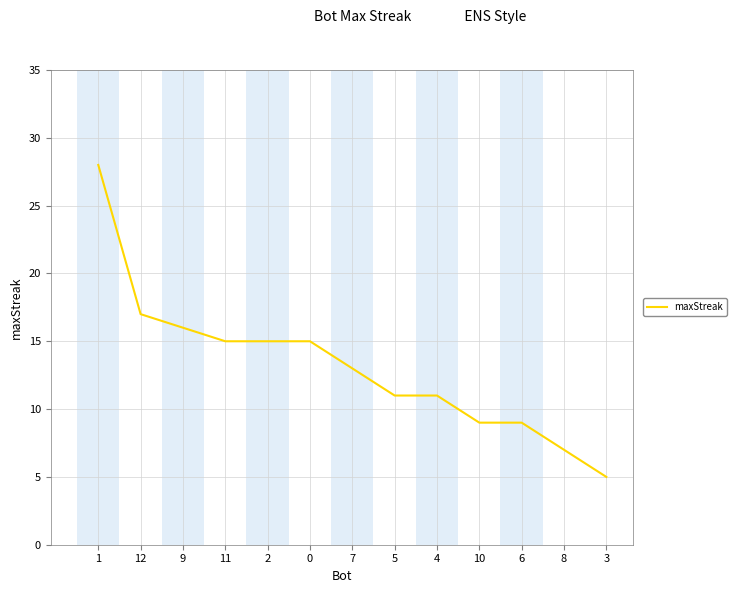

What is the change in value from 1 to 4?

-17